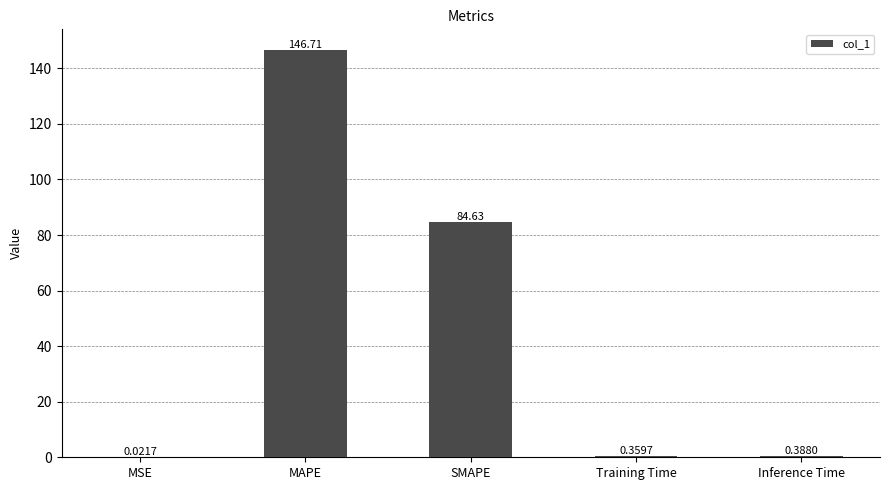

True or false: the data shows 257.0 at MAPE.

False